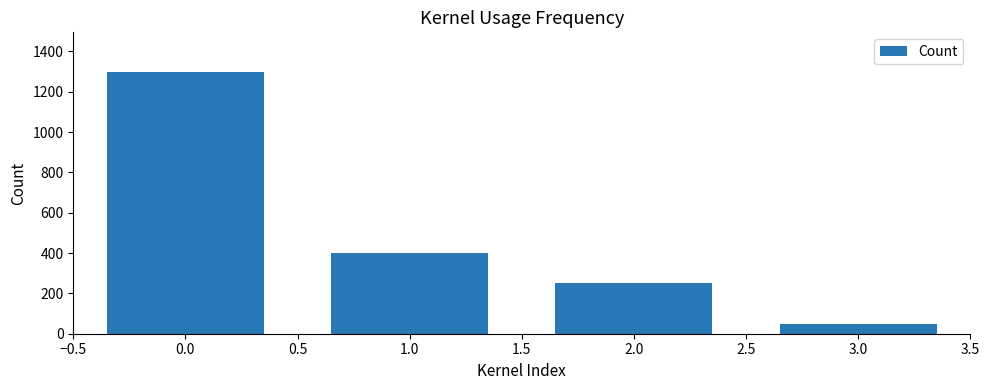

At which label does the data first exceed 400?

0.0